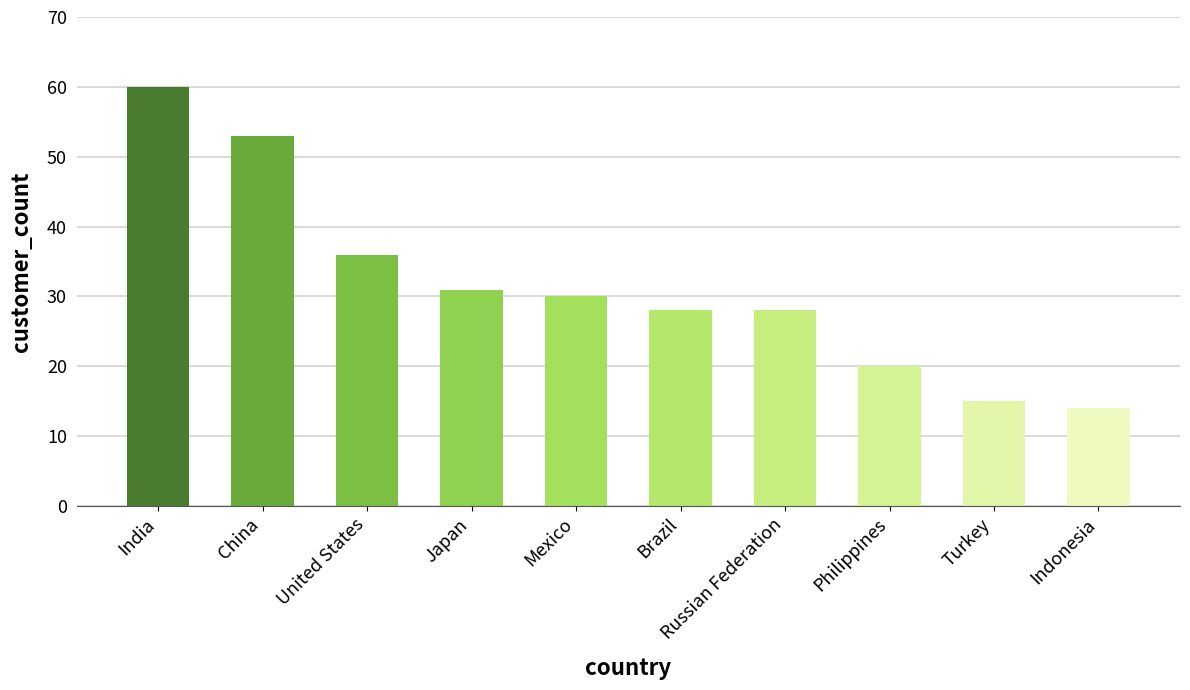

At which label does the data first exceed 30?

India